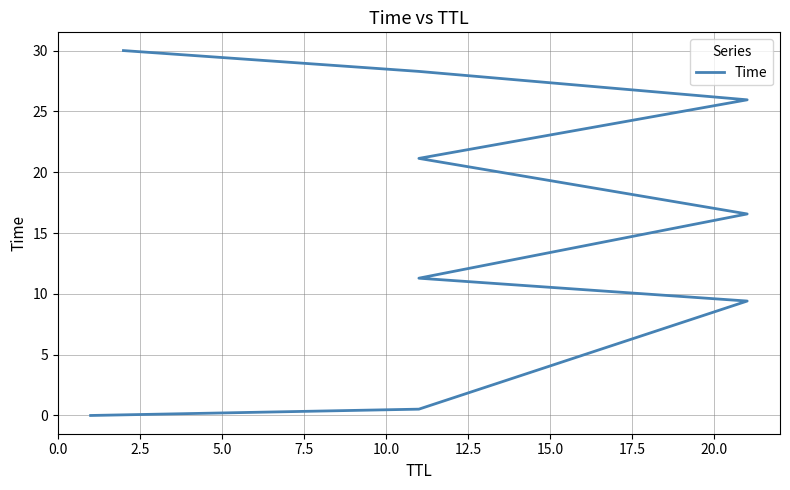

List the labels in order of value, largest first.

20.0, 17.5, 15.0, 12.5, 10.0, 7.5, 5.0, 2.5, 0.0